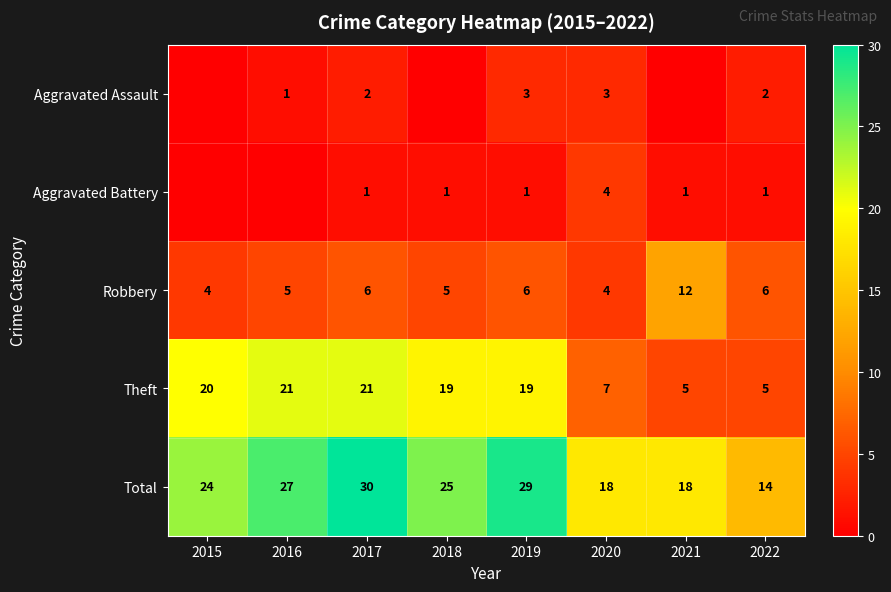

What is the sum of the Theft values at 2018 and 2022?

24